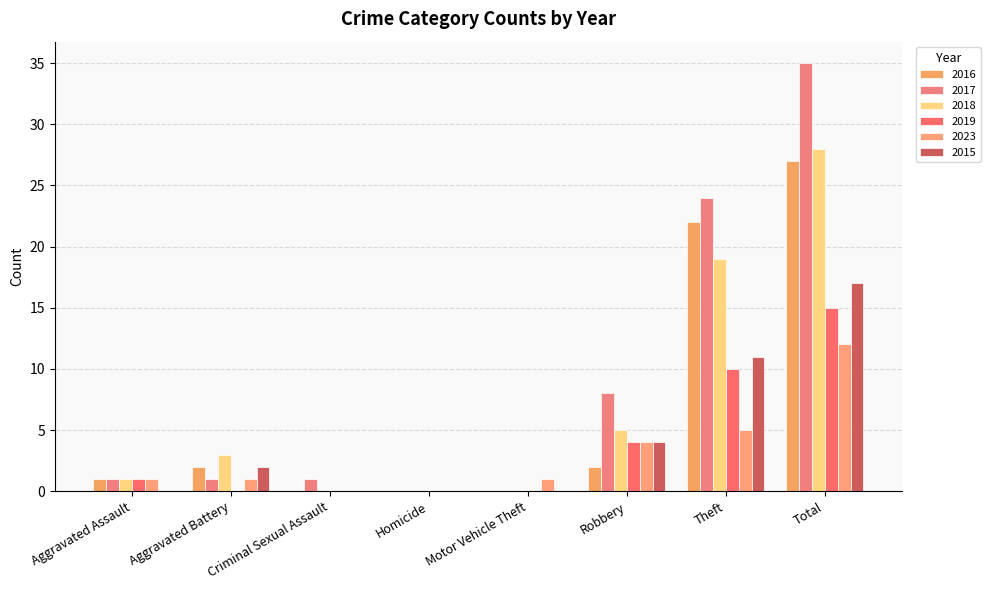

What is the average value of the 2015 series?

4